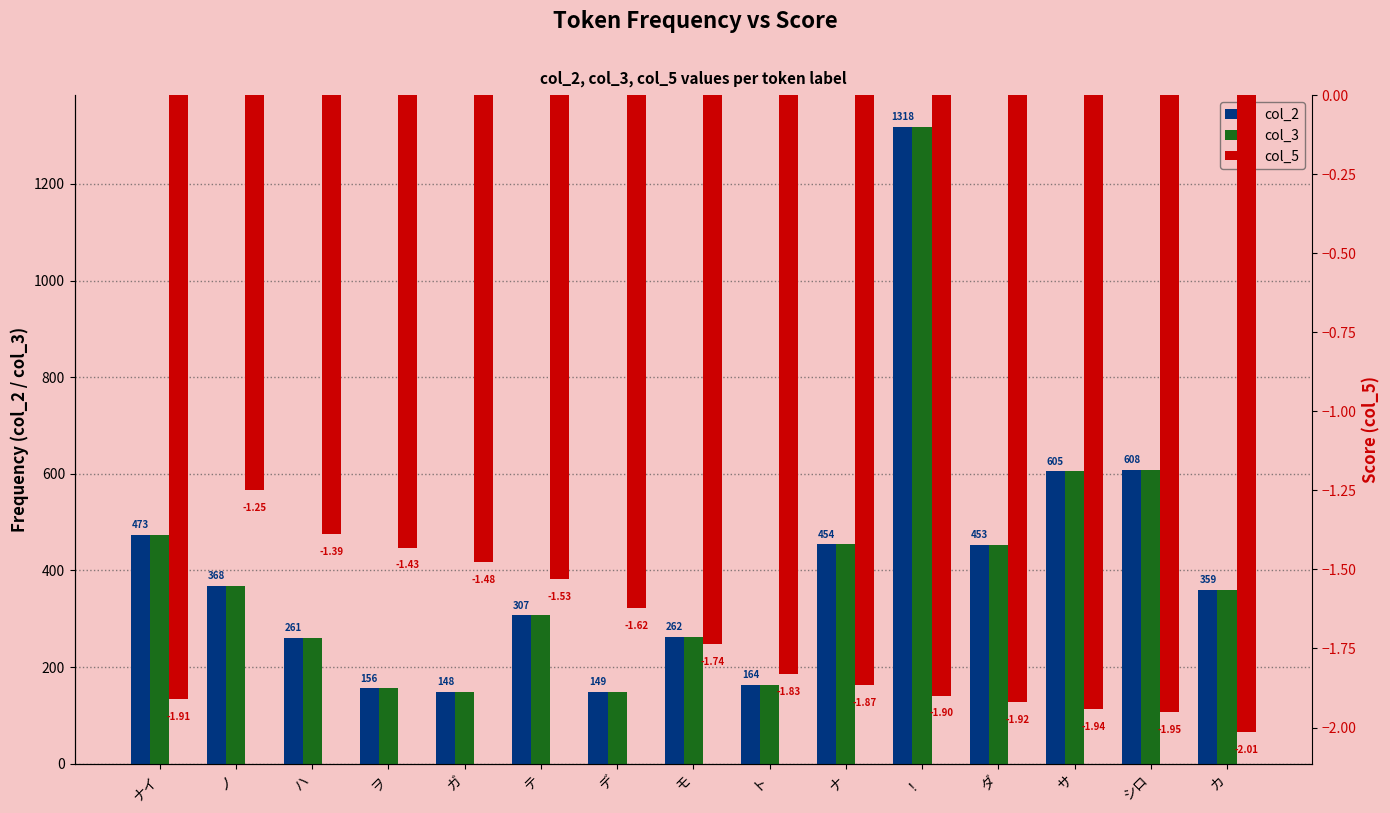

What are all the series names shown in the legend?

col_2, col_3, col_5